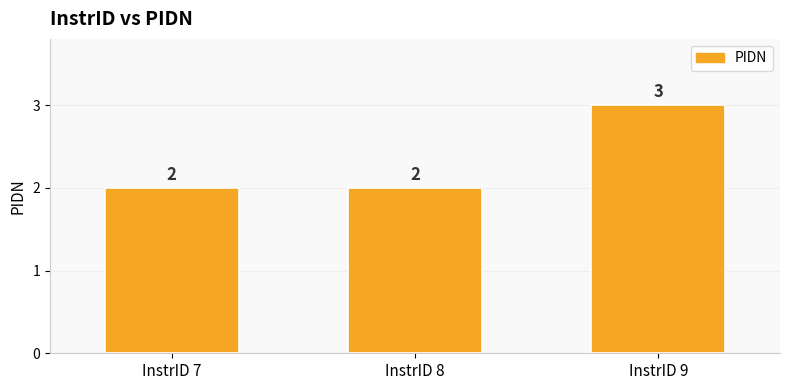

How many bars are there in total?

3